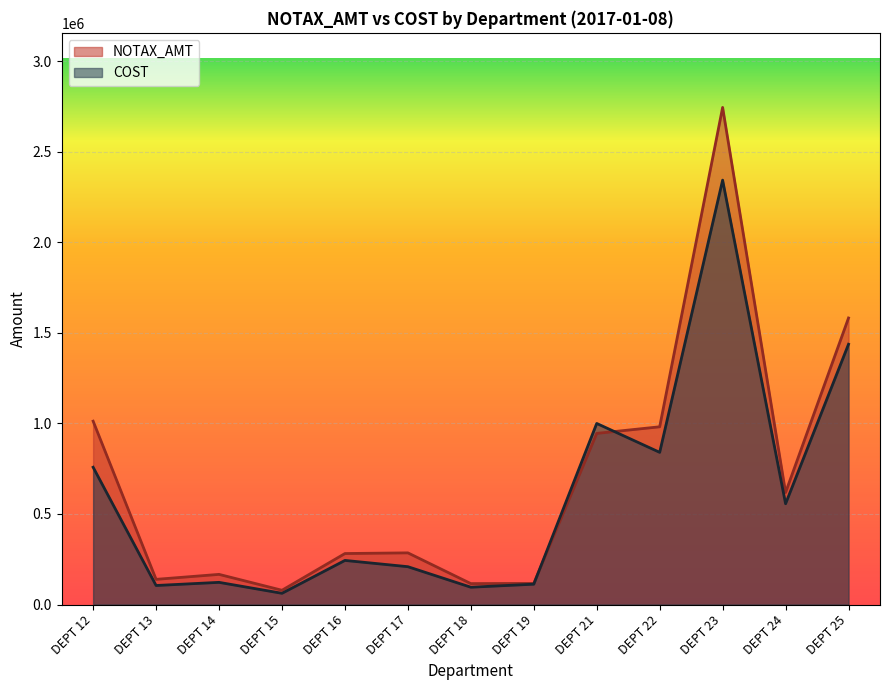

What is the difference between the NOTAX_AMT values at DEPT 21 and DEPT 12?

67438.3